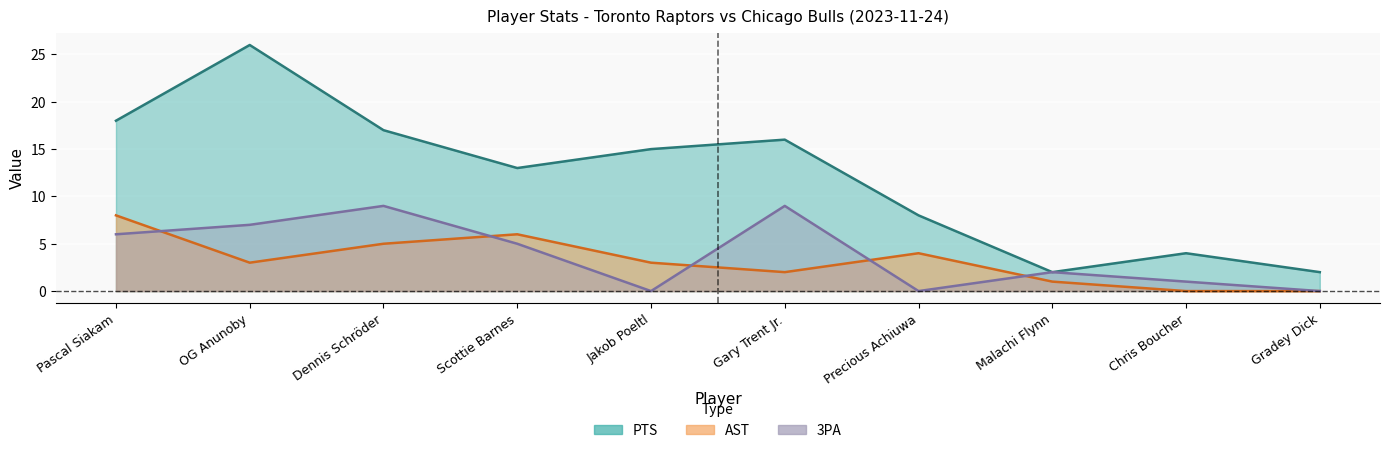

Reading left to right, transcribe all the data shown in this chart.

PTS: 18	26	17	13	15	16	8	2	4	2
AST: 8	3	5	6	3	2	4	1	0	0
3PA: 6	7	9	5	0	9	0	2	1	0